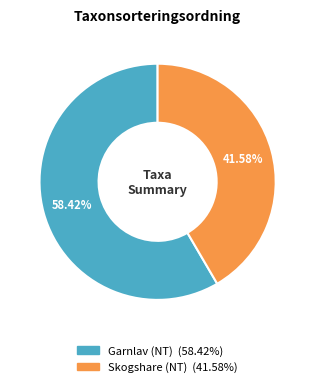

Which category has the smallest portion of the pie?

Skogshare (NT)